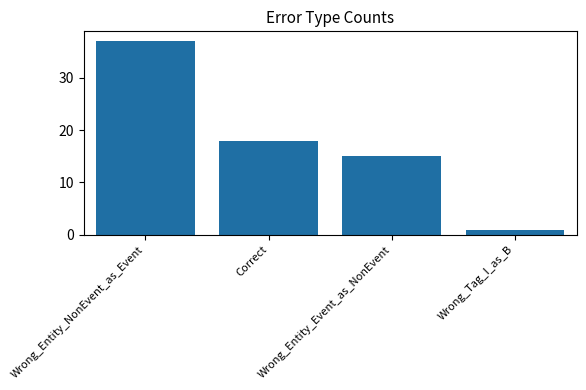

What position from the right is Wrong_Entity_Event_as_NonEvent?

2